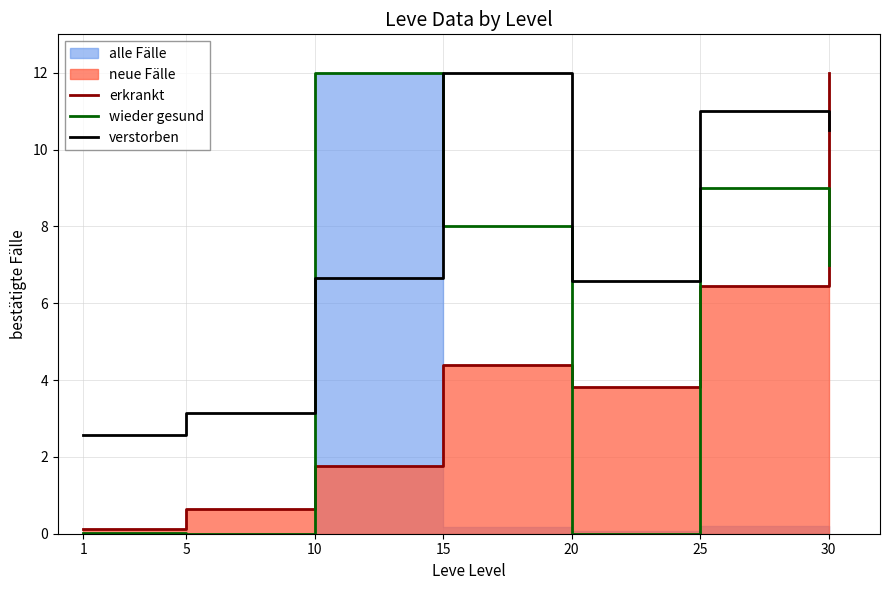

Which series changed the most between 10 and 25?

erkrankt